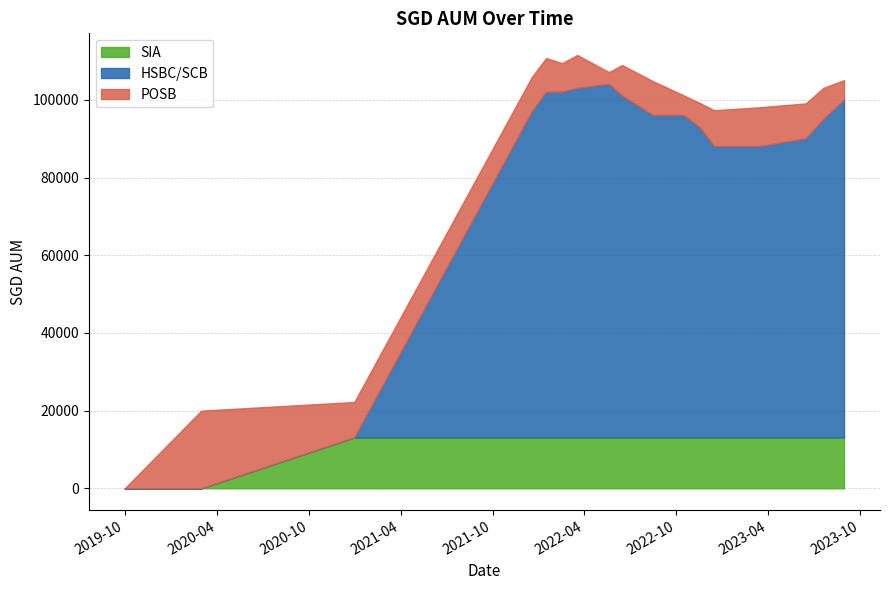

What is the highest value of the POSB series?

20000.0